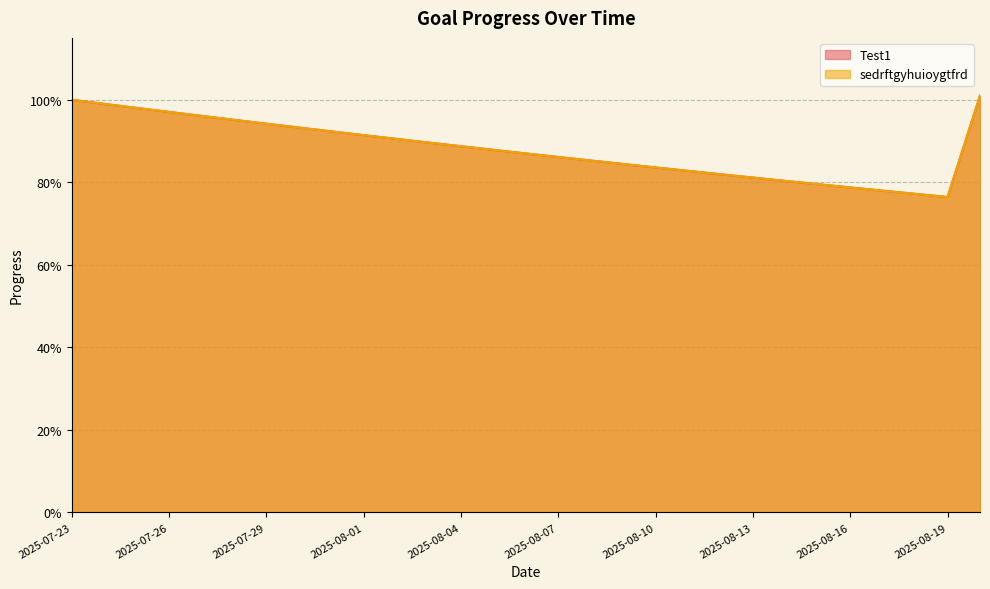

Rank the series by their maximum value, from highest to lowest.

Test1, sedrftgyhuioygtfrd